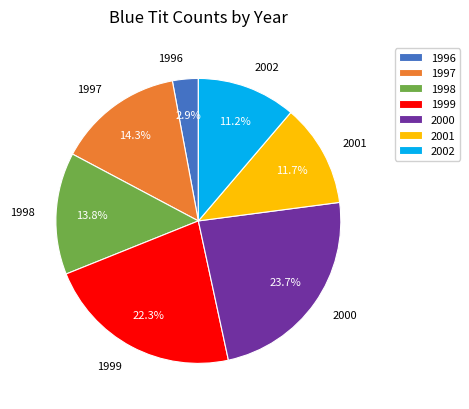

Between 1996 and 1997, which is larger?

1997